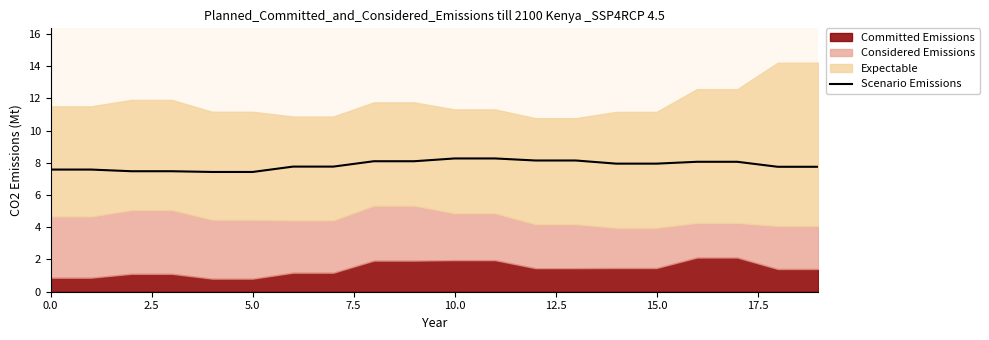

What is the highest value of the Scenario Emissions series?

8.3